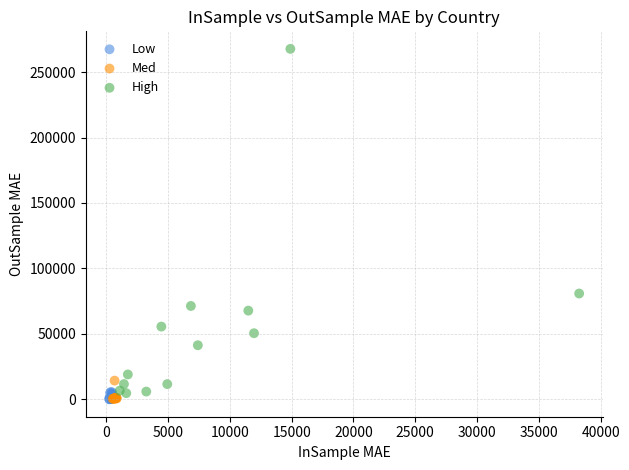

Which series reaches the maximum Y coordinate?

High